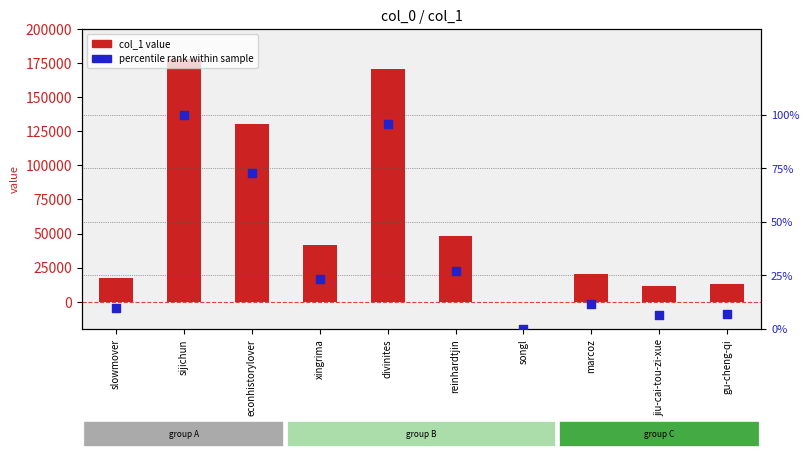

Which series contains the highest Y value?

col_1 value